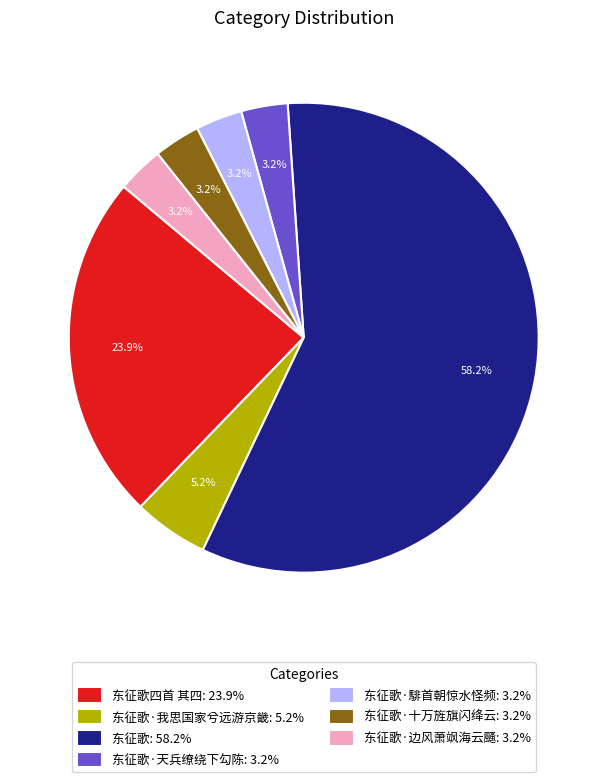

What is the largest slice in the pie chart?

东征歌: 58.2%